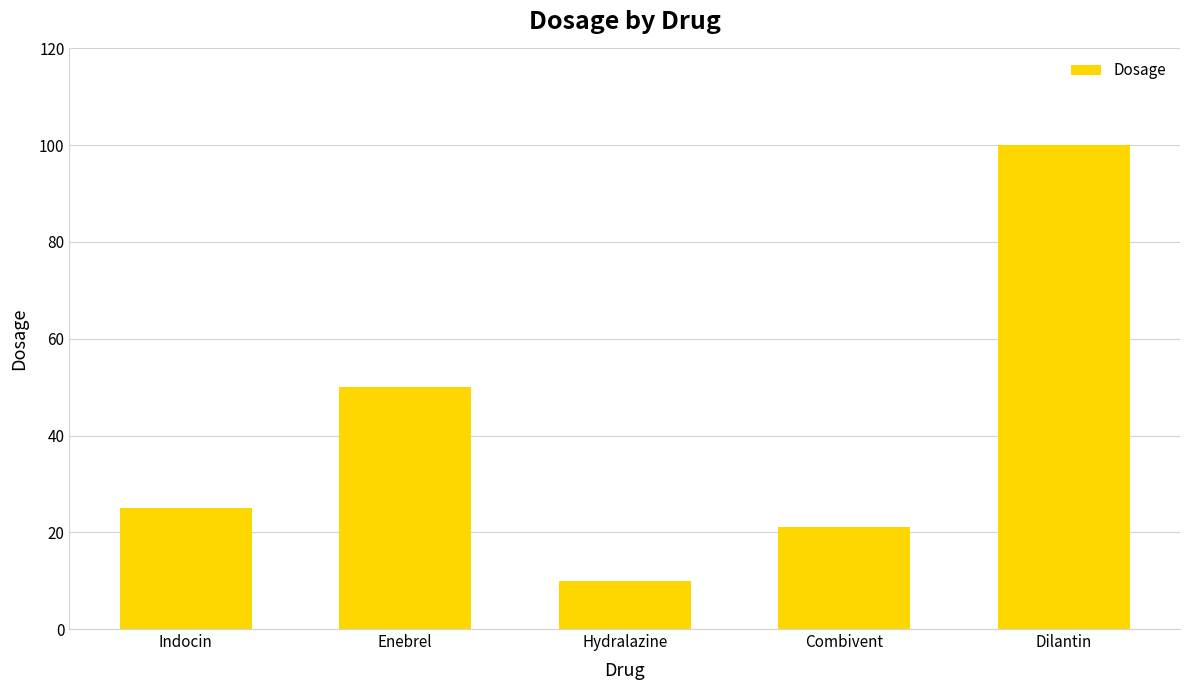

The chart shows a value of 100 at Dilantin. True or false?

True